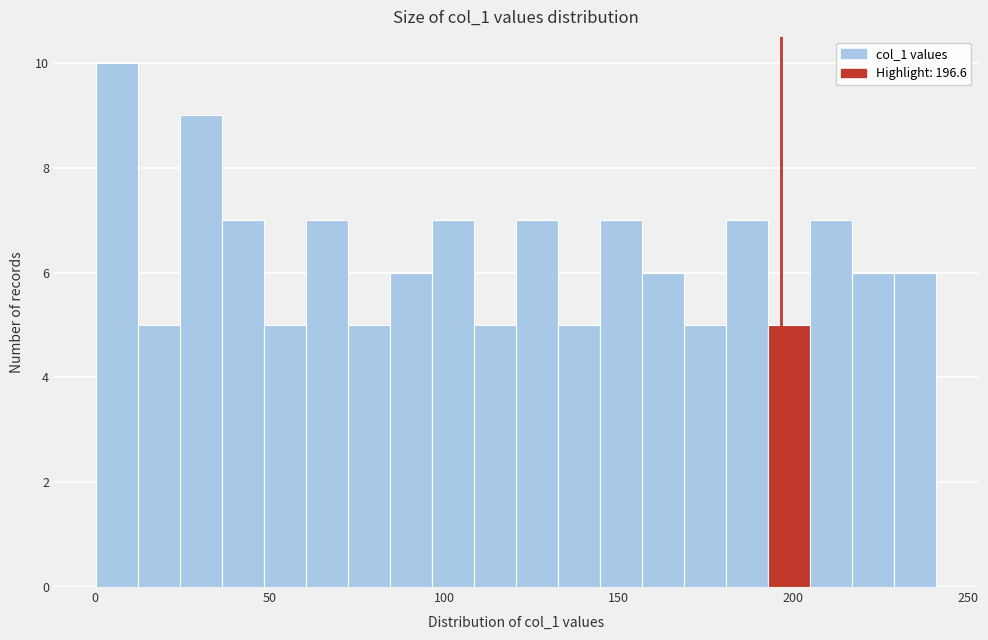

Around what value on the x-axis is the tallest bar? Give the approximate position of its centre, as read against the axis.

5